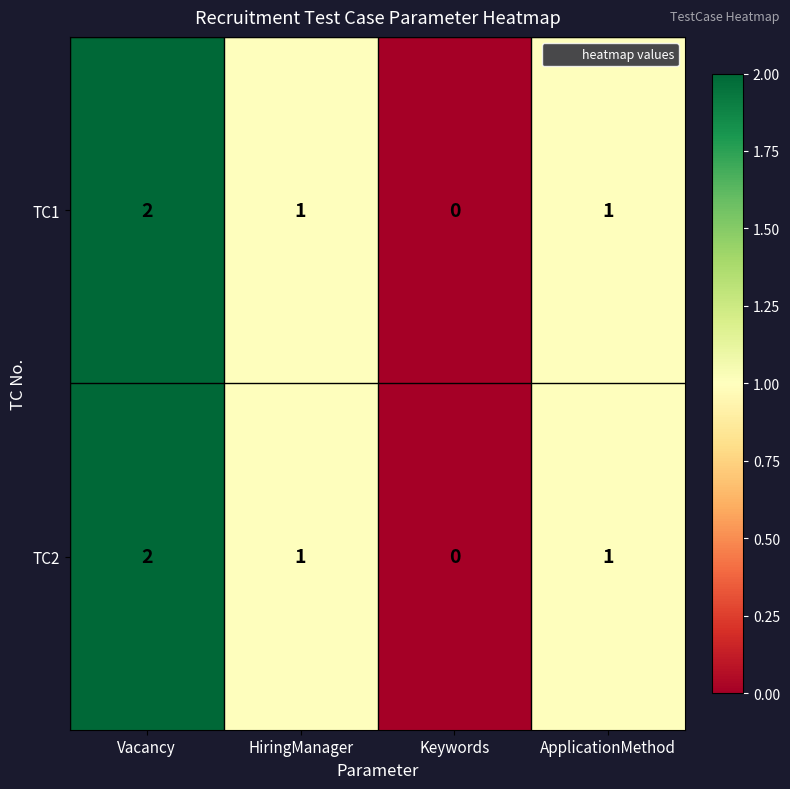

Reading left to right, transcribe all the data shown in this chart.

TC1: Vacancy=2	HiringManager=1	Keywords=0	ApplicationMethod=1
TC2: Vacancy=2	HiringManager=1	Keywords=0	ApplicationMethod=1